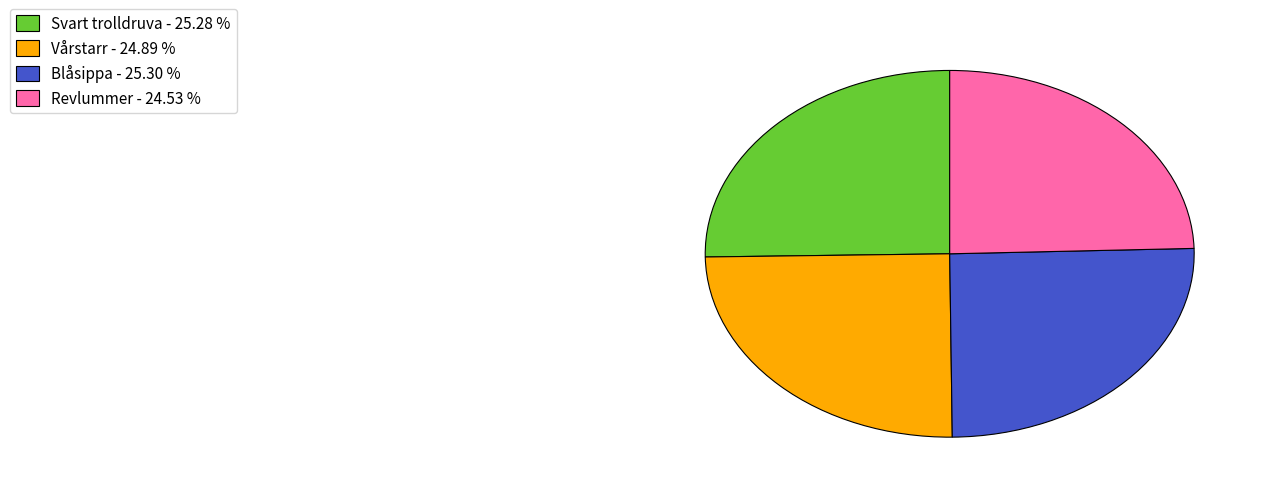

Does Blåsippa - 25.30 % represent more than half of the total?

No